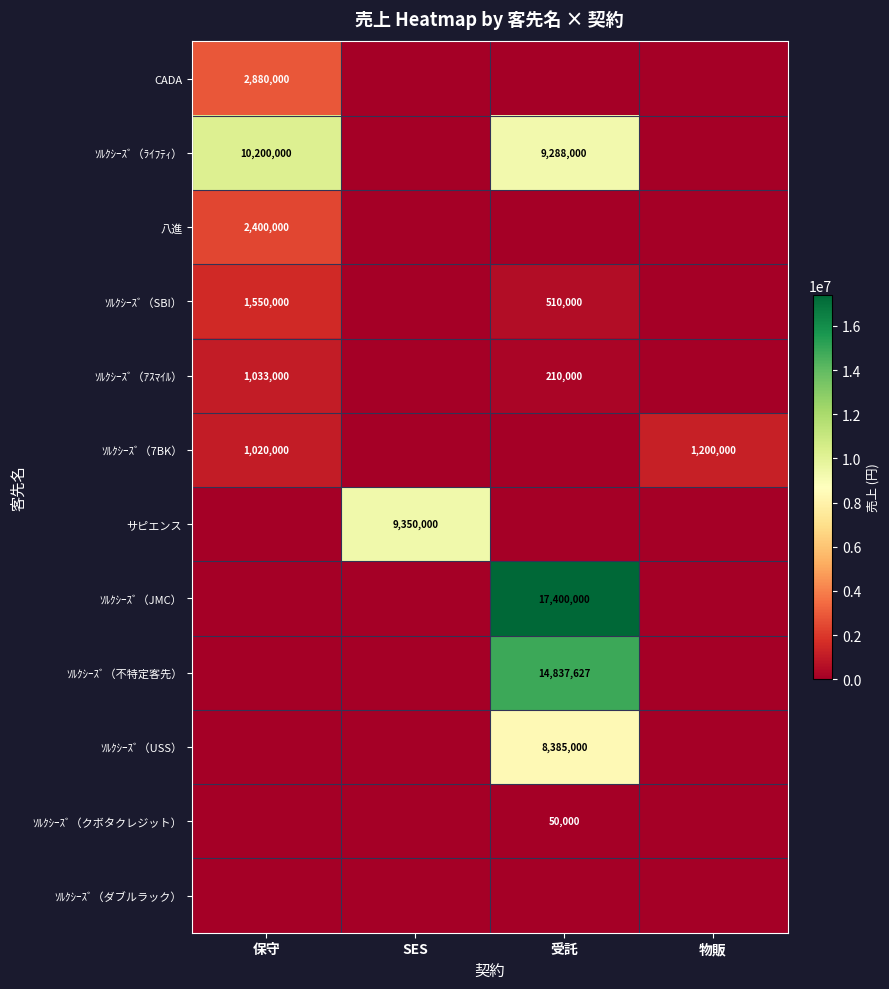

What is the sum of the ｿﾙｸｼｰｽﾞ（7BK） values at 物販 and 保守?

2220000